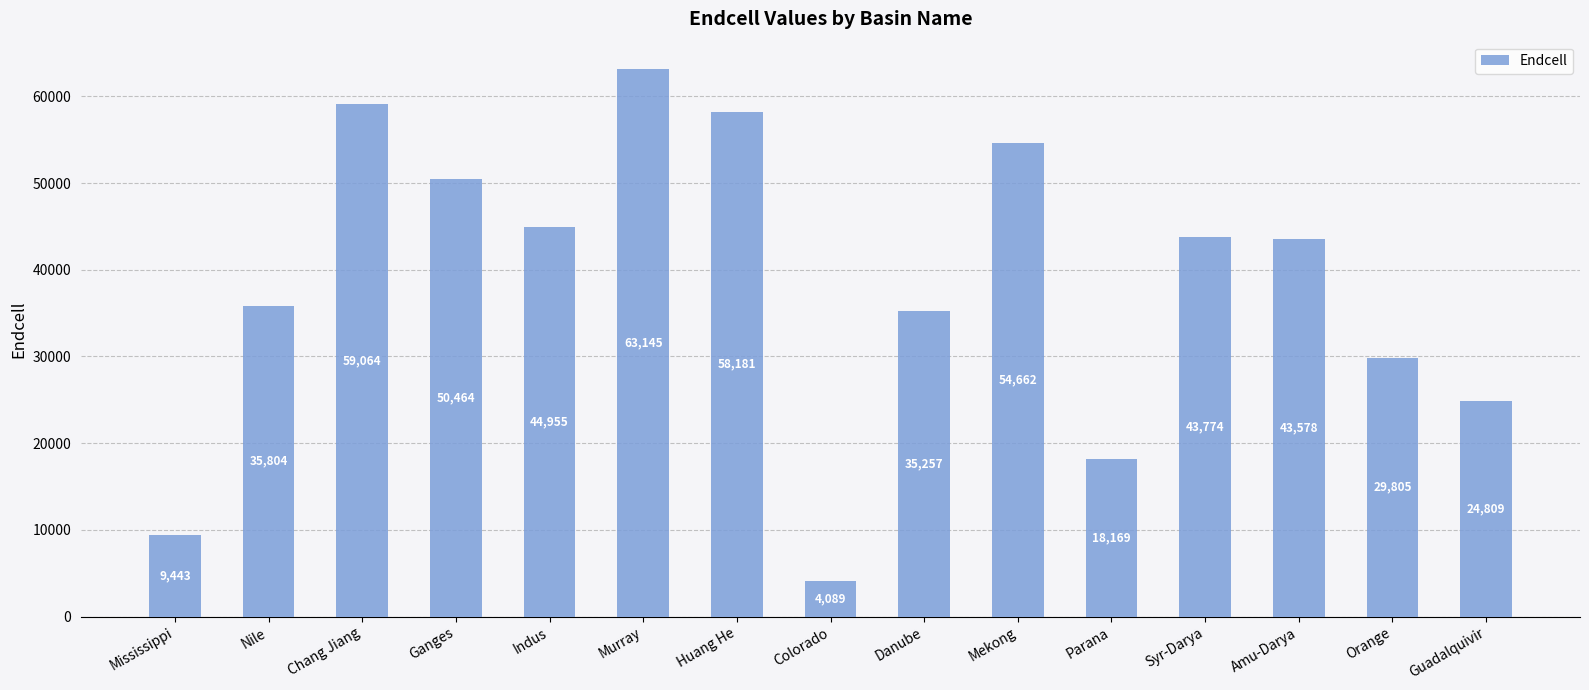

List the labels in order of value, smallest first.

Colorado, Mississippi, Parana, Guadalquivir, Orange, Danube, Nile, Amu-Darya, Syr-Darya, Indus, Ganges, Mekong, Huang He, Chang Jiang, Murray